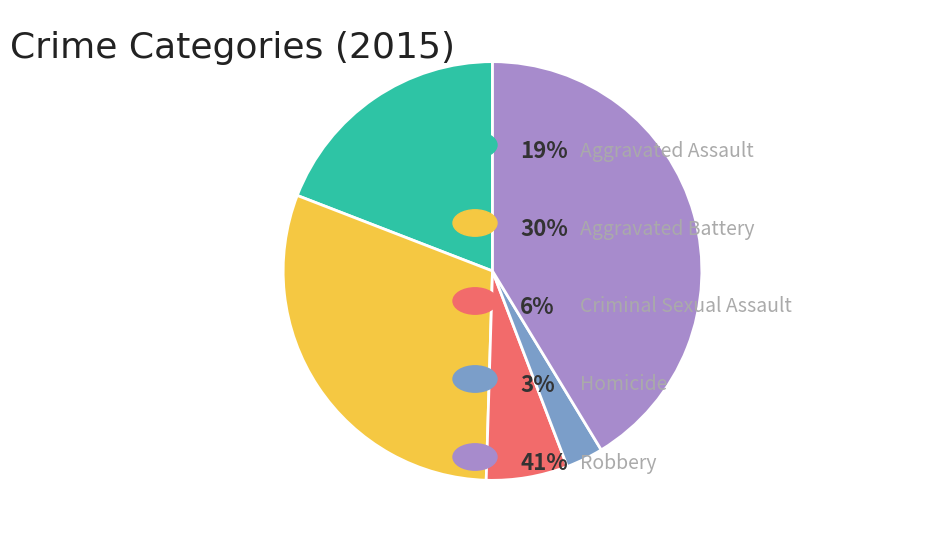

Does any single category account for the majority?

No